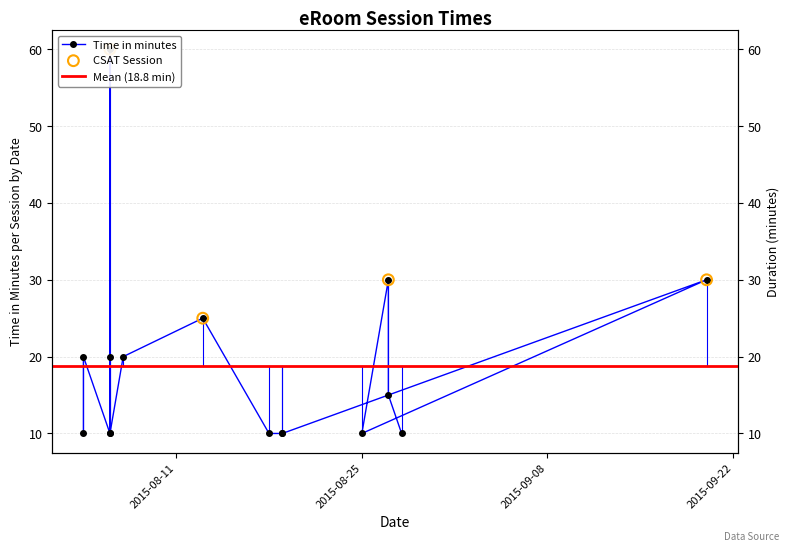

Between 2015-08-28 and 2015-08-19, which is larger?

2015-08-28